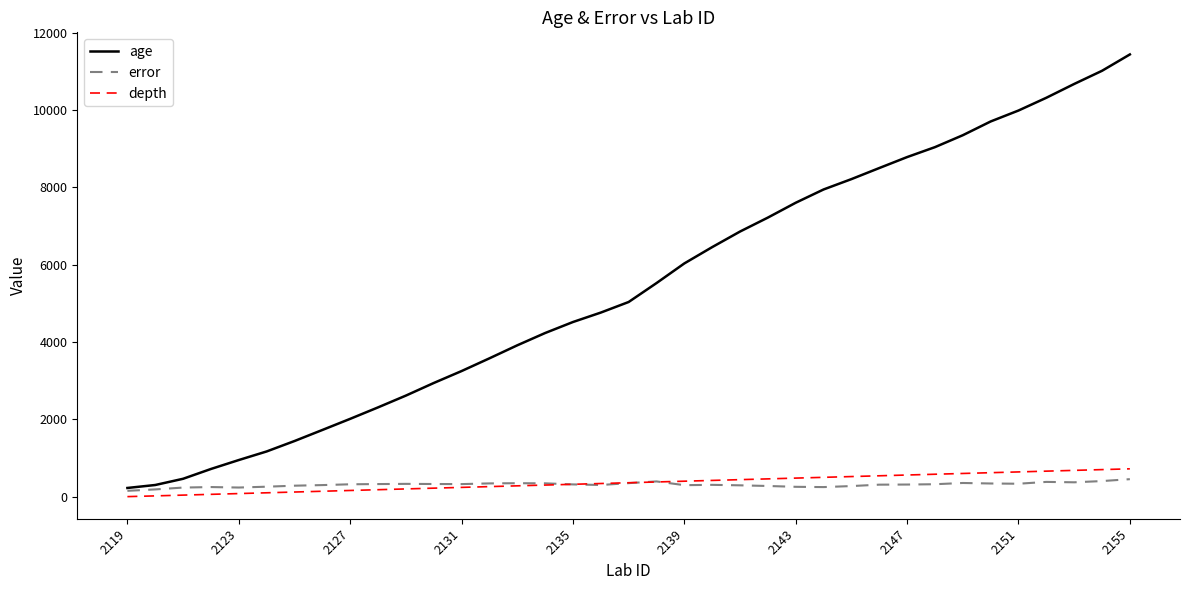

Which series has the widest spread of values?

age